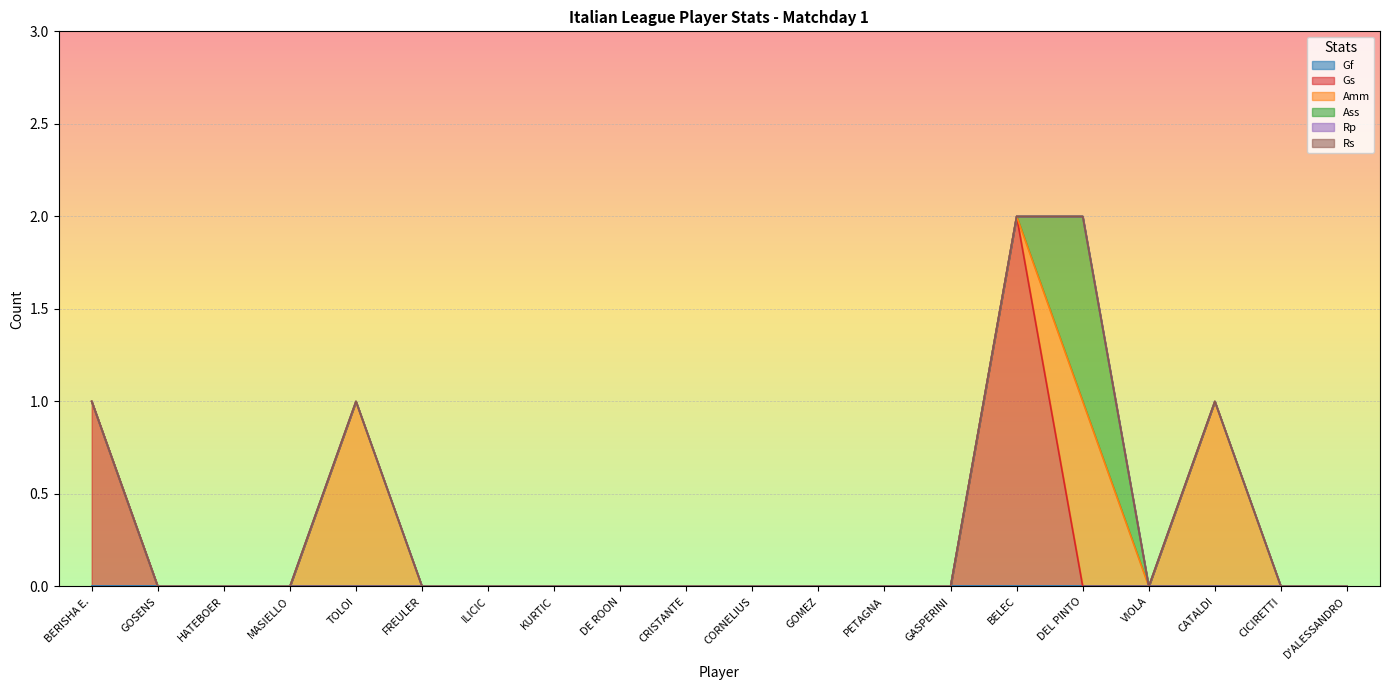

Between ILICIC and PETAGNA, which is larger?

ILICIC